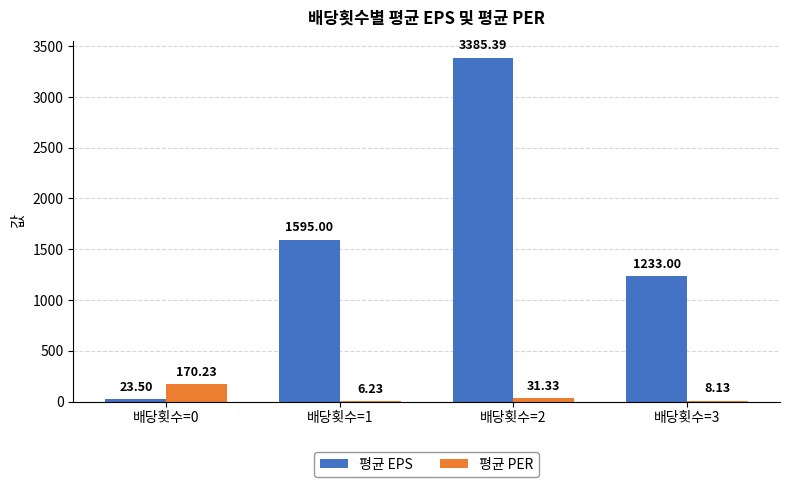

Between 배당횟수=0 and 배당횟수=3, which series saw the biggest shift?

평균 EPS